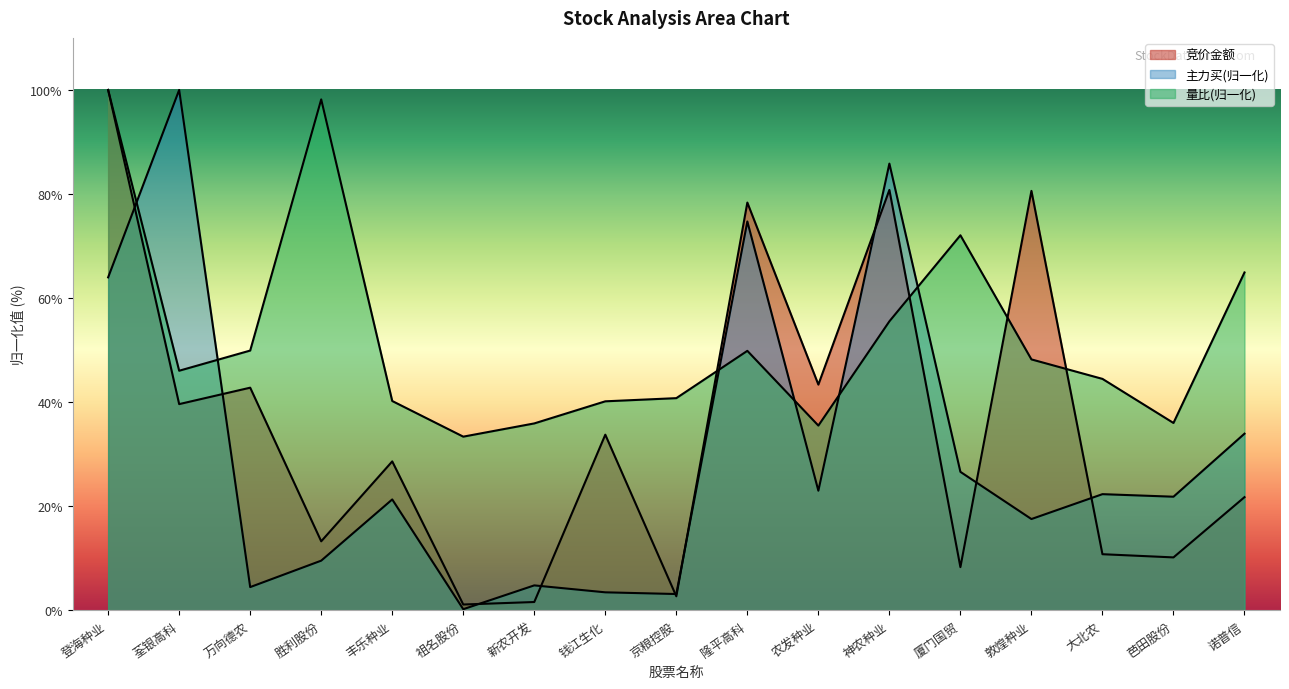

Reading left to right, extract all data points from this chart.

竞价金额: 登海种业=100.0	荃银高科=39.6	万向德农=42.8	胜利股份=13.3	丰乐种业=28.6	祖名股份=1.1	新农开发=1.6	钱江生化=33.8	京粮控股=2.7	隆平高科=78.4	农发种业=43.4	神农种业=80.8	厦门国贸=8.3	敦煌种业=80.6	大北农=10.8	芭田股份=10.2	诺普信=21.8
主力买: 登海种业=64.0	荃银高科=100.0	万向德农=4.5	胜利股份=9.6	丰乐种业=21.3	祖名股份=0.2	新农开发=4.8	钱江生化=3.5	京粮控股=3.1	隆平高科=74.7	农发种业=23.0	神农种业=85.8	厦门国贸=26.6	敦煌种业=17.6	大北农=22.3	芭田股份=21.8	诺普信=34.0
量比: 登海种业=100.0	荃银高科=46.0	万向德农=49.9	胜利股份=98.2	丰乐种业=40.2	祖名股份=33.4	新农开发=35.9	钱江生化=40.2	京粮控股=40.8	隆平高科=49.9	农发种业=35.5	神农种业=55.5	厦门国贸=72.1	敦煌种业=48.2	大北农=44.5	芭田股份=36.0	诺普信=64.9